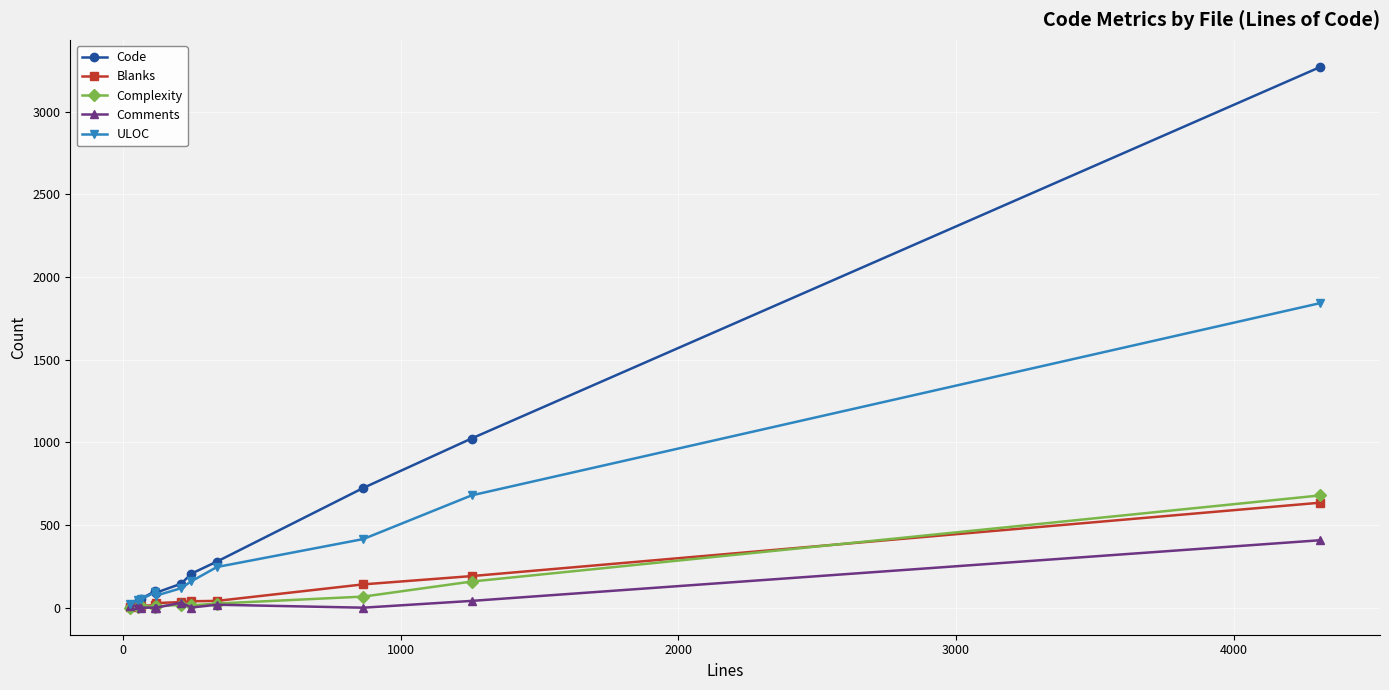

True or false: Complexity has more than 0 points higher than both neighbors.

True